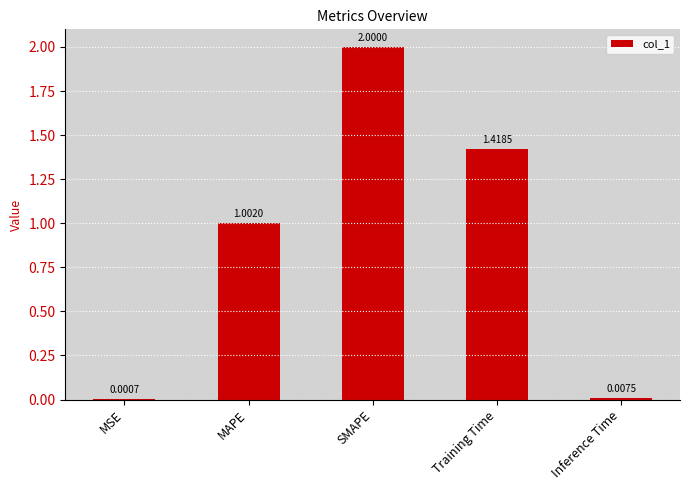

Approximately how many times larger is the value at Training Time compared to SMAPE?

0.7